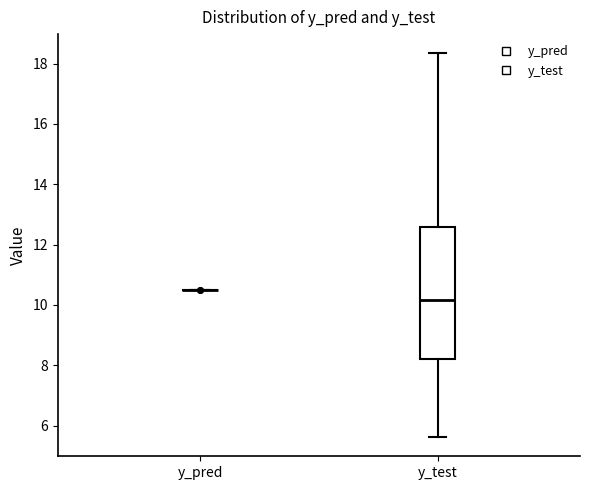

Comparing the boxes themselves (not the whiskers), which one is the tallest?

y_test